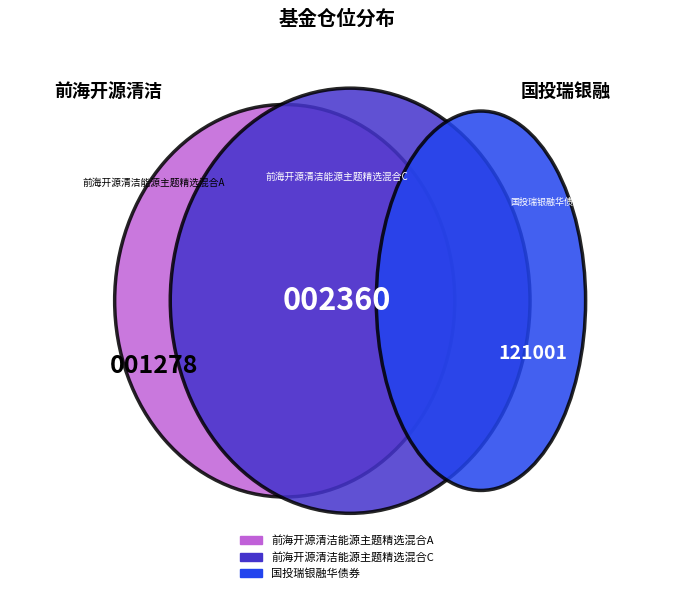

Which slice is the smallest?

国投瑞银融华债券